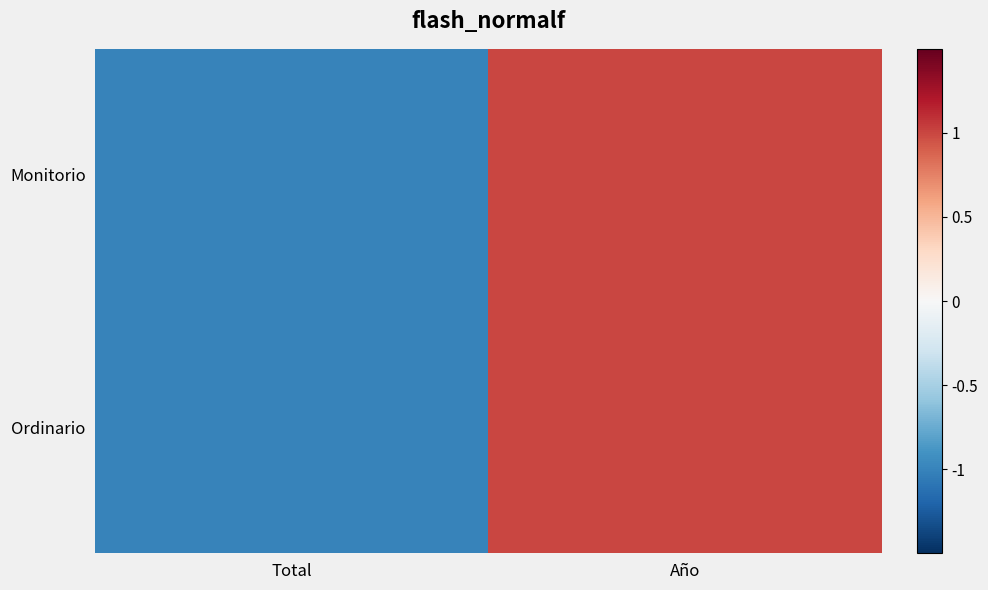

Which series changed the most between Total and Año?

Ordinario